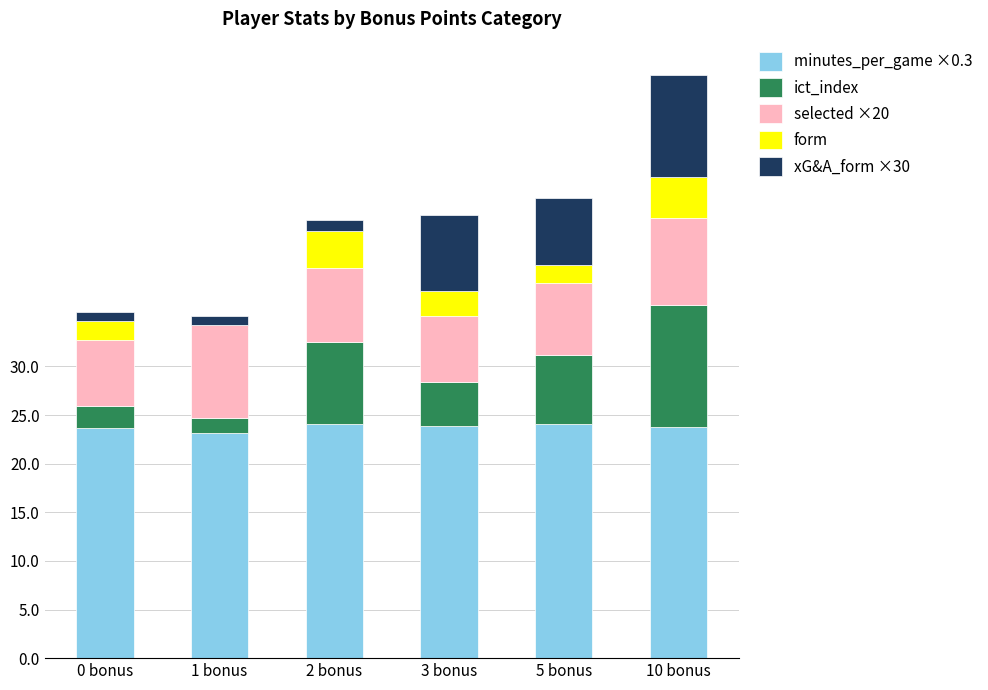

At which category is the sum across all series the highest?

10 bonus